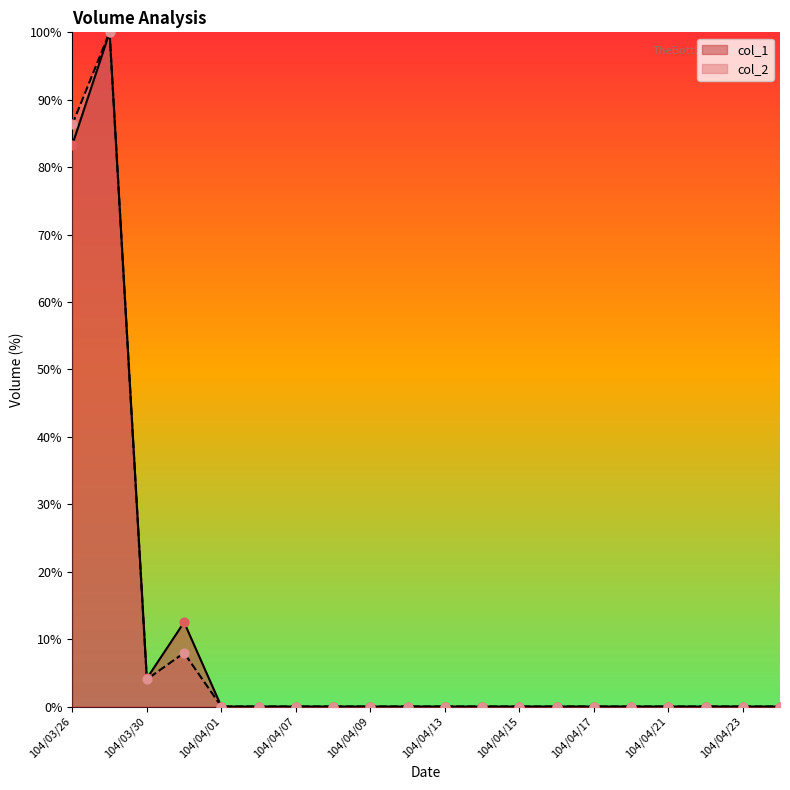

Which series has the largest Y range (max minus min)?

col_2